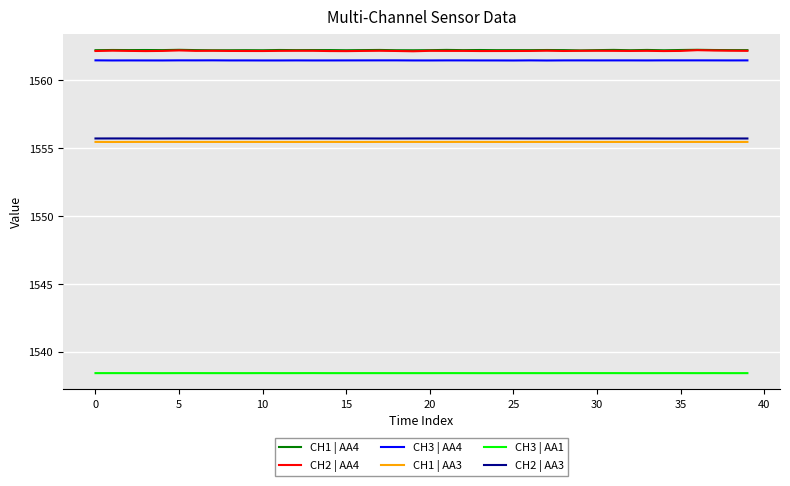

What is the maximum value shown in the chart?

1562.3